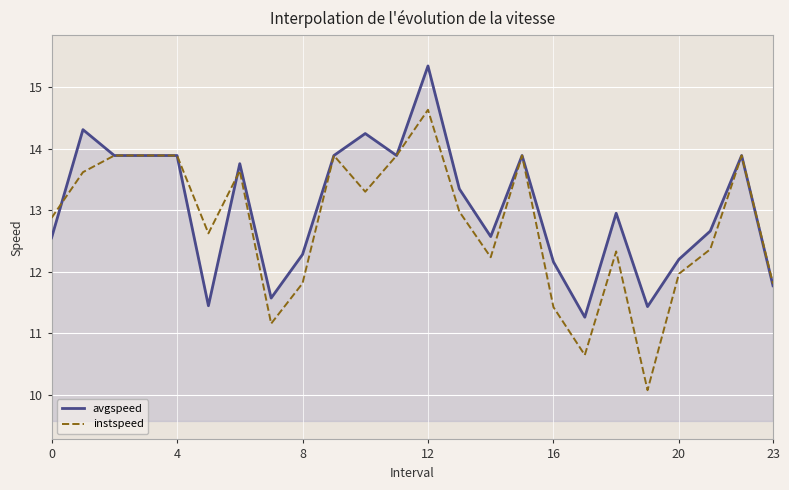

Rank the series by their average value, from lowest to highest.

instspeed, avgspeed